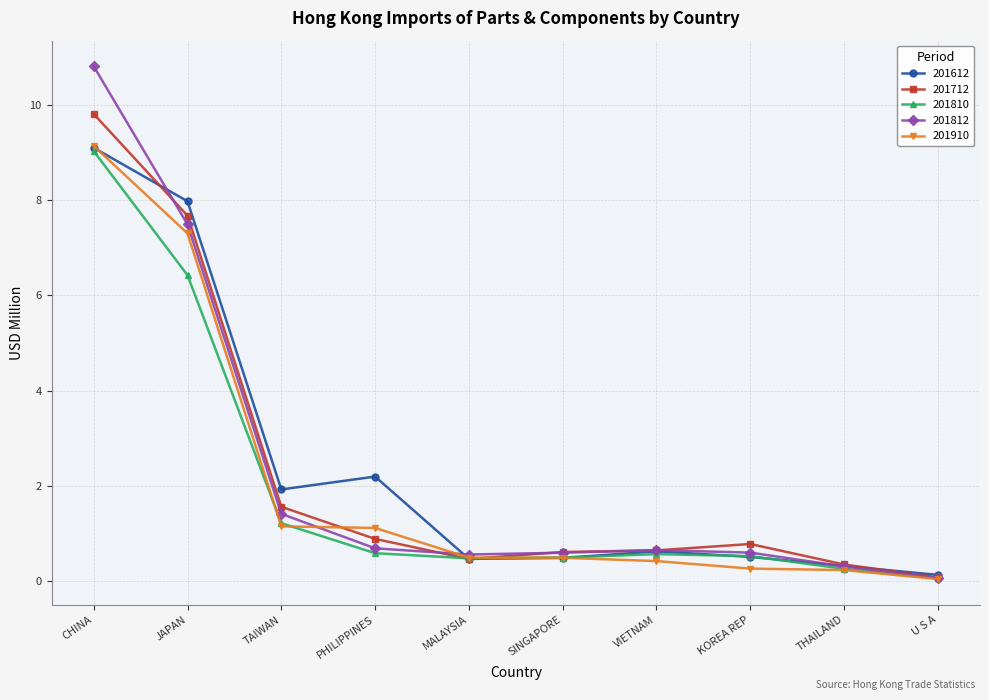

Is the value of 201812 at VIETNAM greater than the value of 201910 at SINGAPORE?

Yes